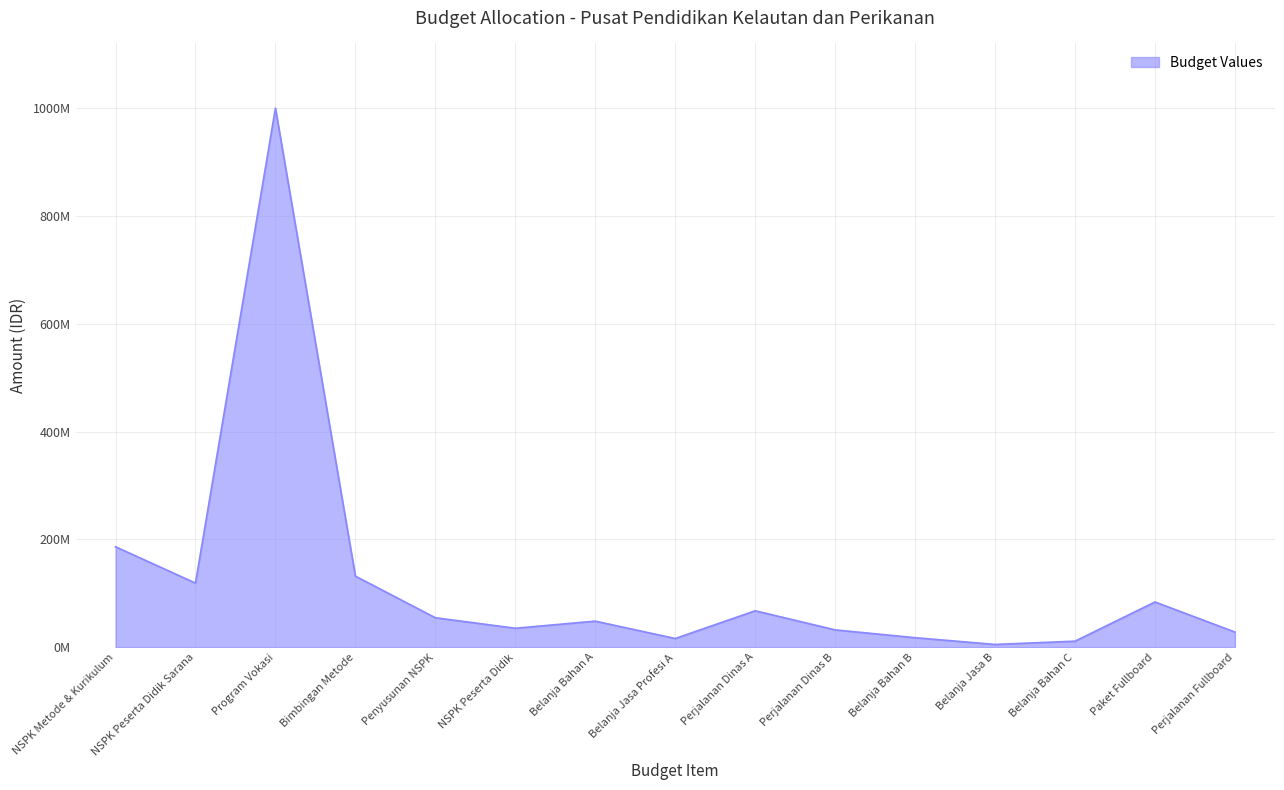

Does the chart have visible grid lines?

Yes